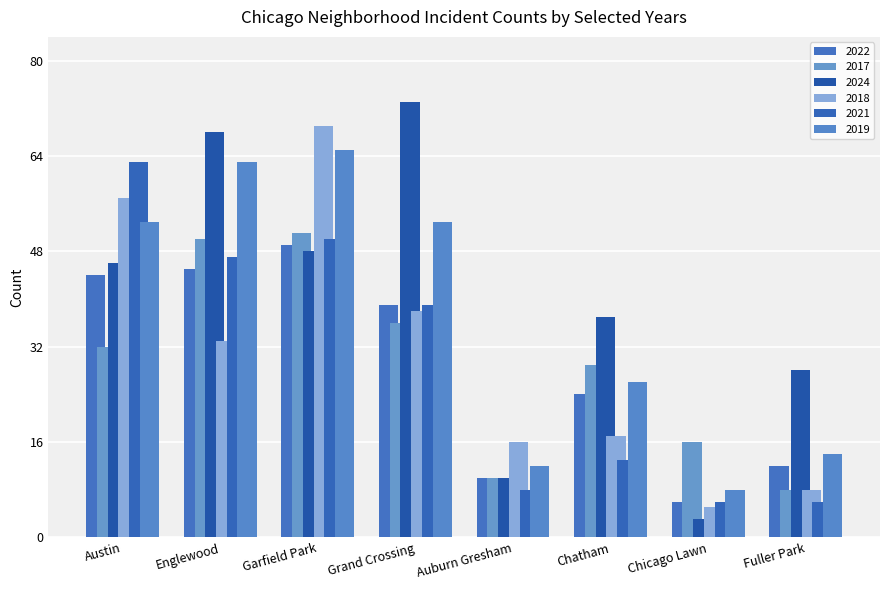

How many bars are there in total?

48